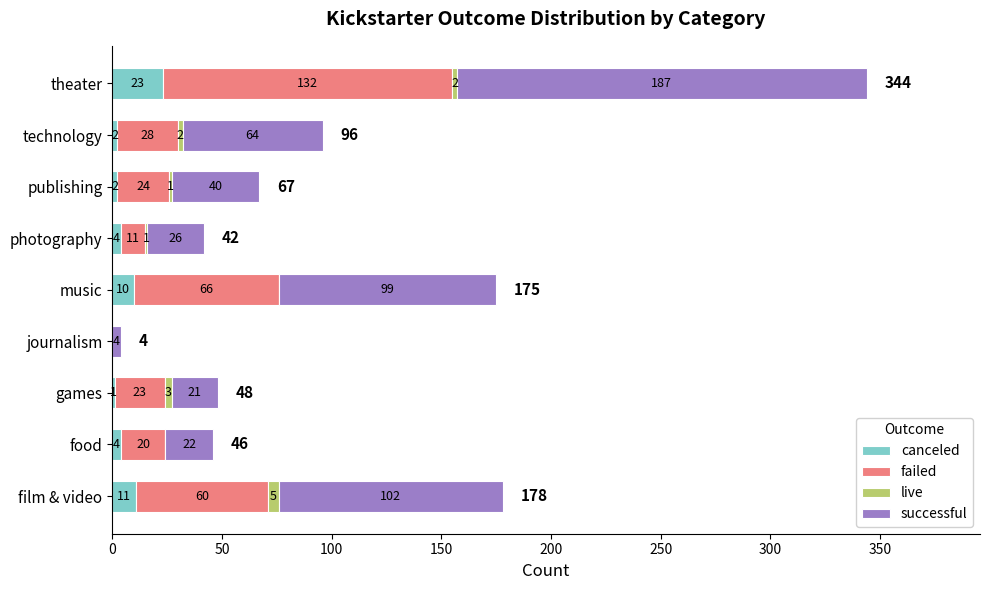

At which label is canceled closest to 11?

film & video